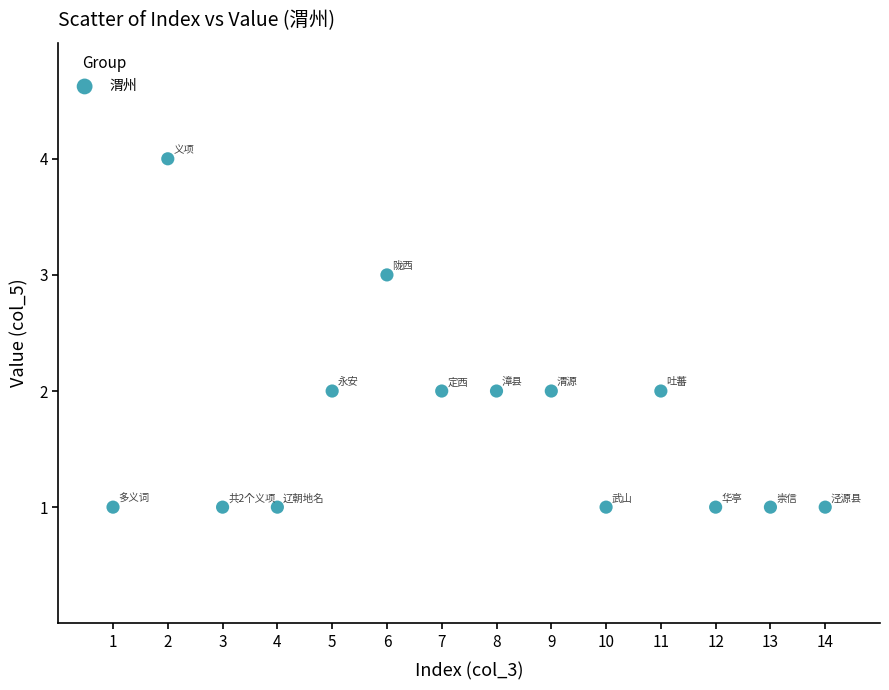

What is the range of Y values (max minus min)?

3